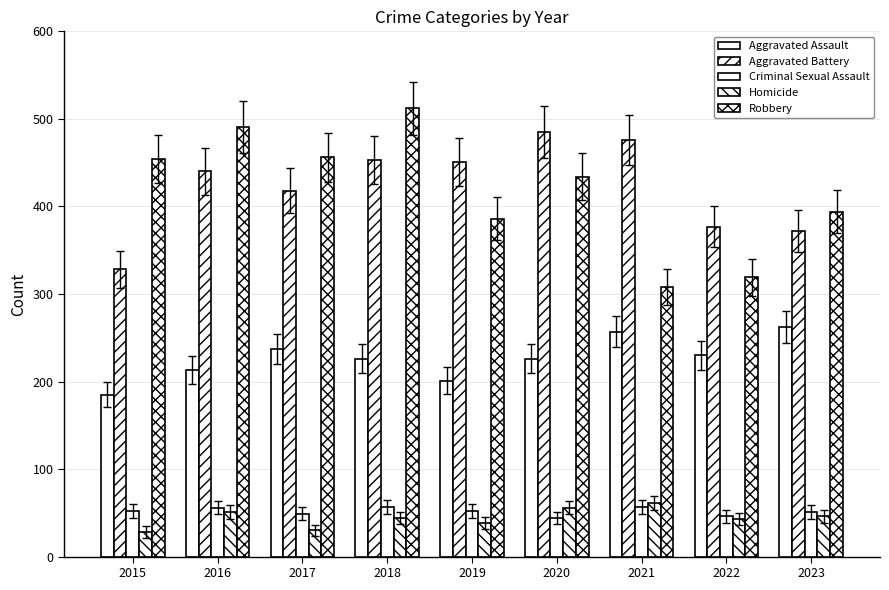

Rank the categories by Homicide value from lowest to highest.

2015, 2017, 2019, 2022, 2018, 2023, 2016, 2020, 2021